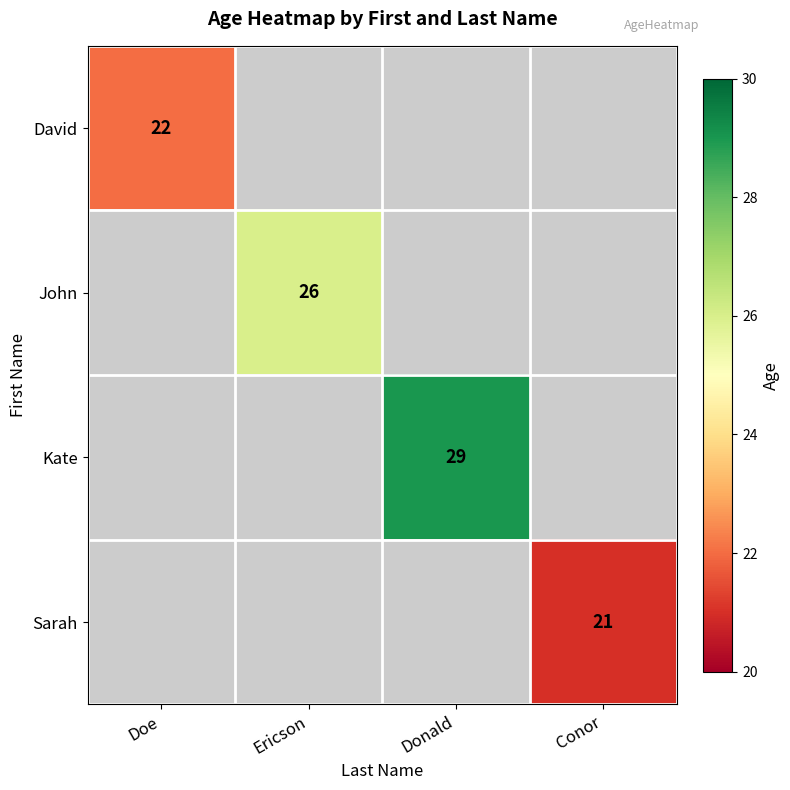

Is it true that David equals 22 at Doe?

True